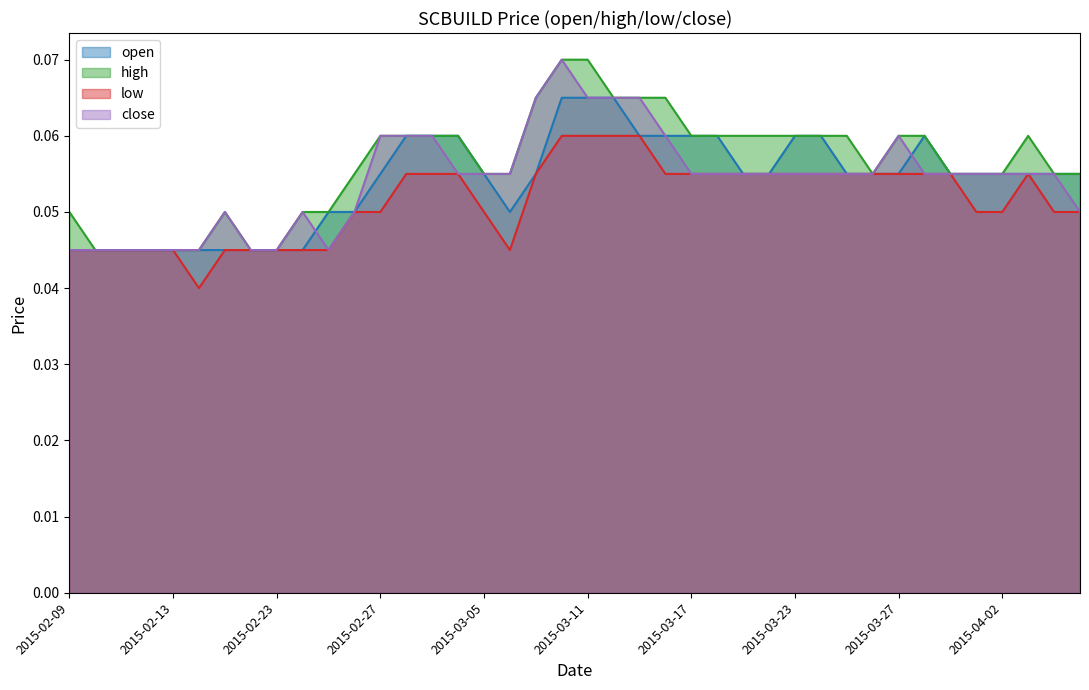

Reading left to right, list all the values displayed in this chart.

open: 0.0	0.0	0.0	0.0	0.0	0.0	0.0	0.0	0.0	0.0	0.1	0.1	0.1	0.1	0.1	0.1	0.1	0.1	0.1	0.1	0.1	0.1	0.1	0.1	0.1	0.1	0.1	0.1	0.1	0.1	0.1	0.1	0.1	0.1	0.1	0.1	0.1	0.1	0.1	0.1
high: 0.1	0.0	0.0	0.0	0.0	0.0	0.1	0.0	0.0	0.1	0.1	0.1	0.1	0.1	0.1	0.1	0.1	0.1	0.1	0.1	0.1	0.1	0.1	0.1	0.1	0.1	0.1	0.1	0.1	0.1	0.1	0.1	0.1	0.1	0.1	0.1	0.1	0.1	0.1	0.1
low: 0.0	0.0	0.0	0.0	0.0	0.0	0.0	0.0	0.0	0.0	0.0	0.1	0.1	0.1	0.1	0.1	0.1	0.0	0.1	0.1	0.1	0.1	0.1	0.1	0.1	0.1	0.1	0.1	0.1	0.1	0.1	0.1	0.1	0.1	0.1	0.1	0.1	0.1	0.1	0.1
close: 0.0	0.0	0.0	0.0	0.0	0.0	0.1	0.0	0.0	0.1	0.0	0.1	0.1	0.1	0.1	0.1	0.1	0.1	0.1	0.1	0.1	0.1	0.1	0.1	0.1	0.1	0.1	0.1	0.1	0.1	0.1	0.1	0.1	0.1	0.1	0.1	0.1	0.1	0.1	0.1